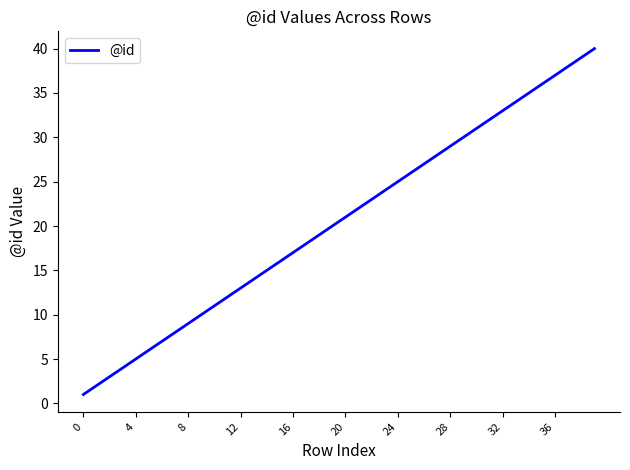

What is the difference between the maximum and minimum values?

39